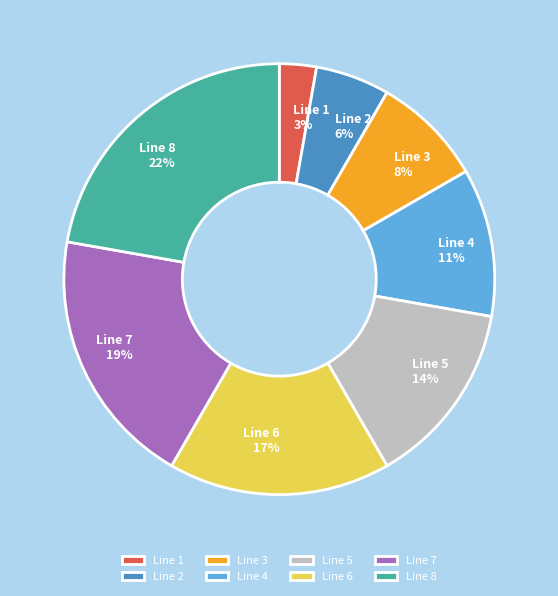

Is the sum of Line 2 and Line 1 greater than half?

No